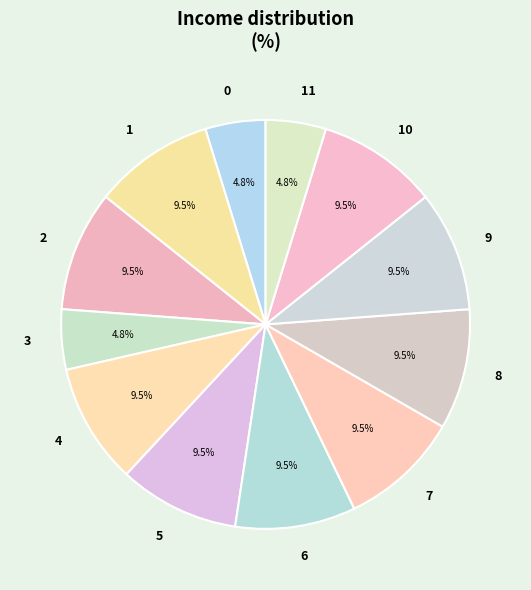

Combined, do 4 and 11 account for over 50%?

No